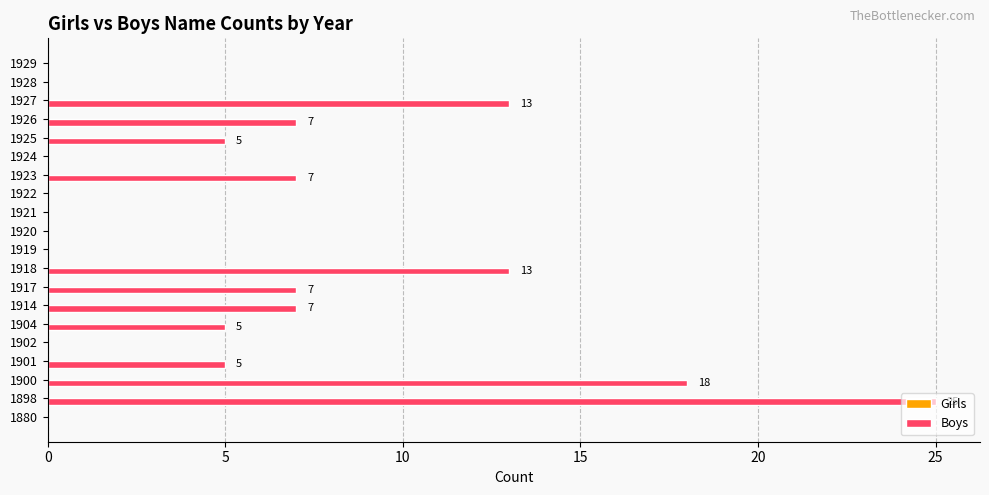

Which has a higher value, 1929 or 1923?

1923